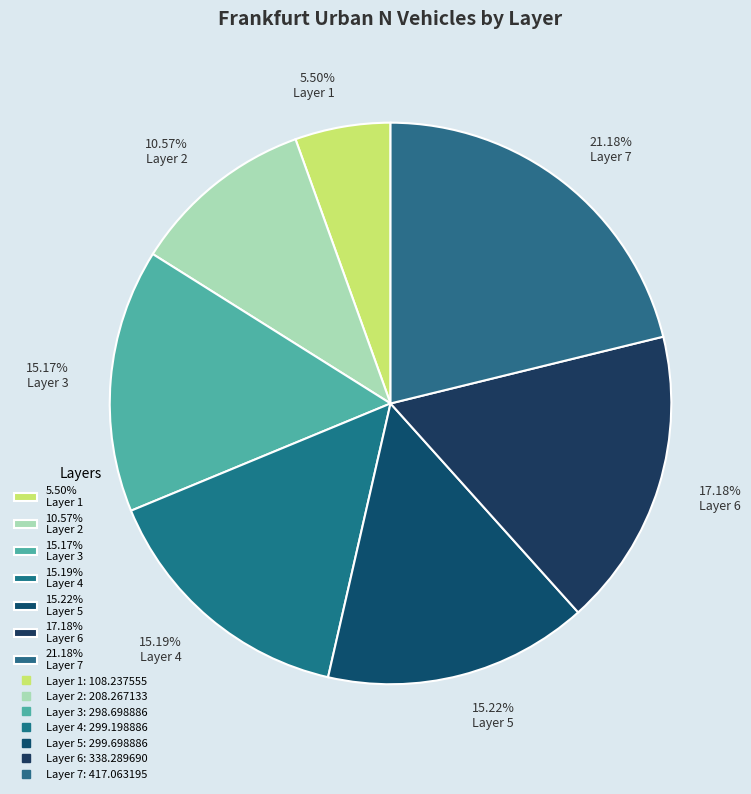

What is the ratio of the value at 10.57% Layer 2 to the value at 15.22% Layer 5?

0.7